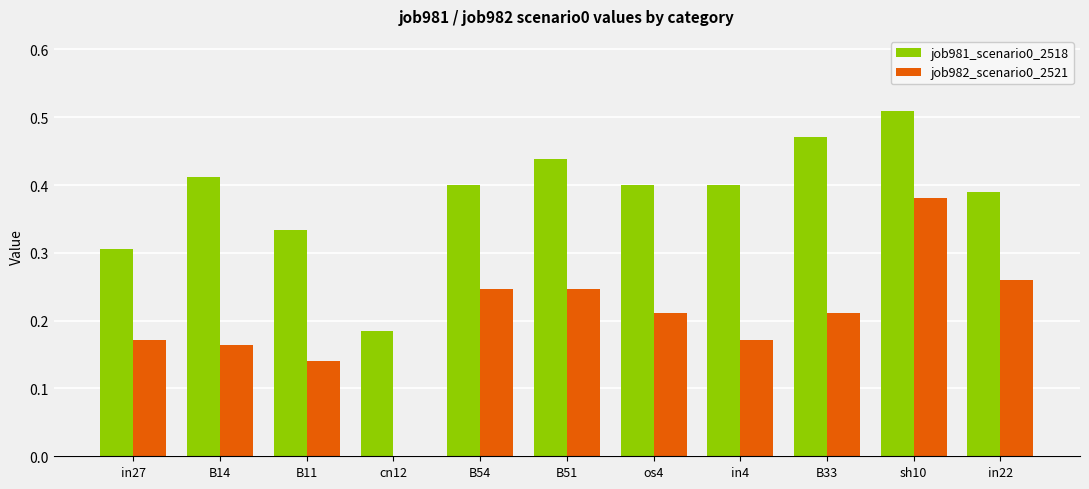

What is the sum of all job982_scenario0_2521 values?

2.2